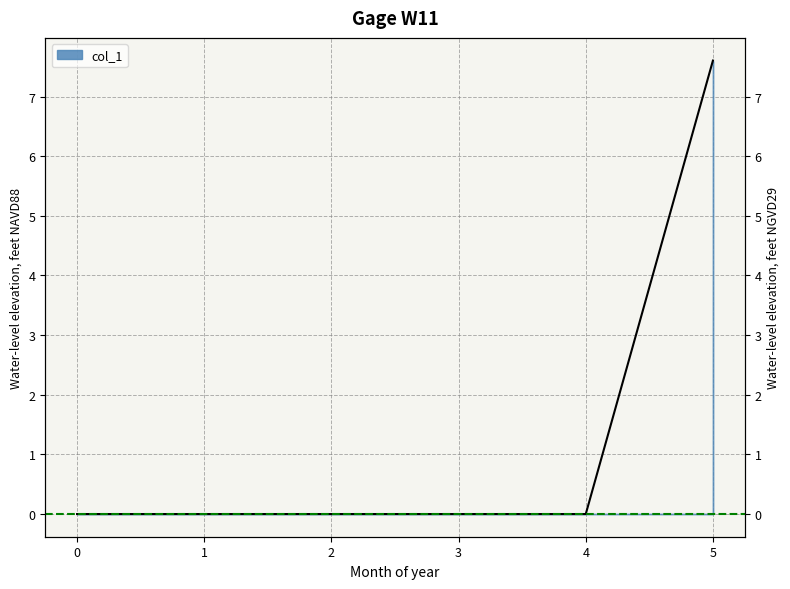

What is the sum of all values?

7.6